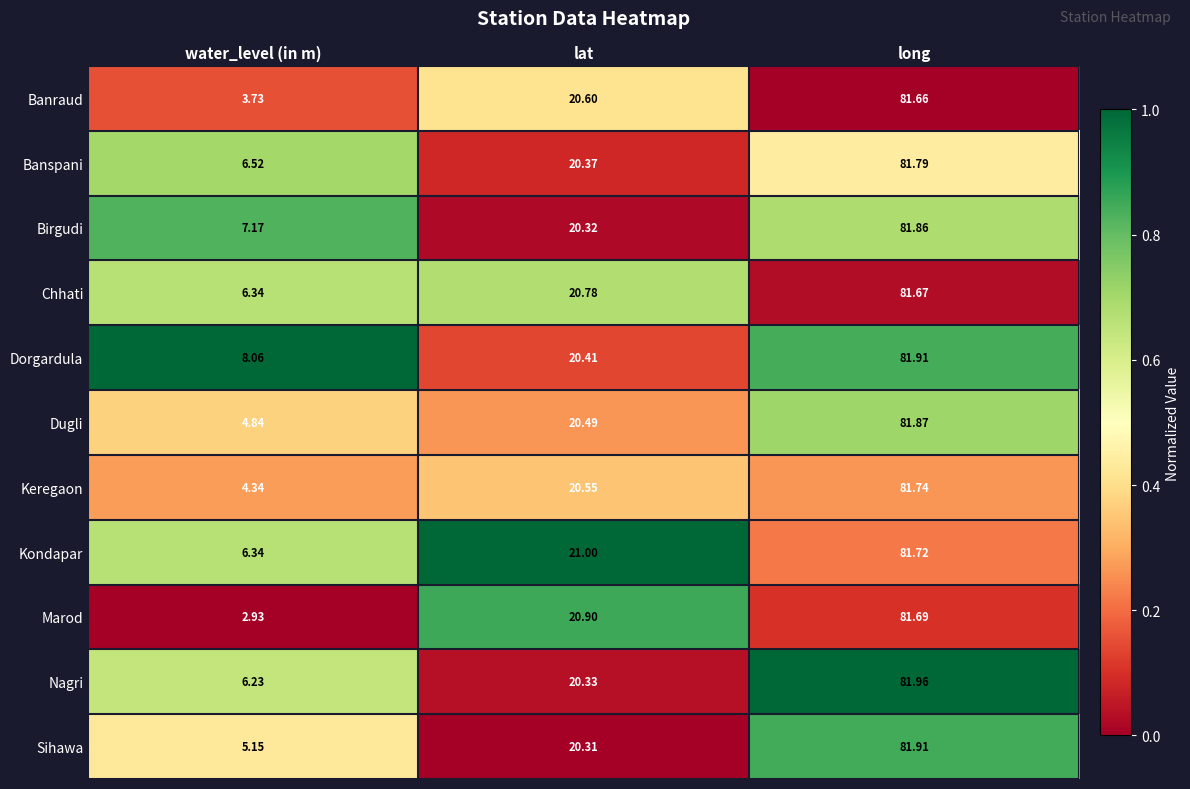

At which label is Nagri closest to 44?

lat